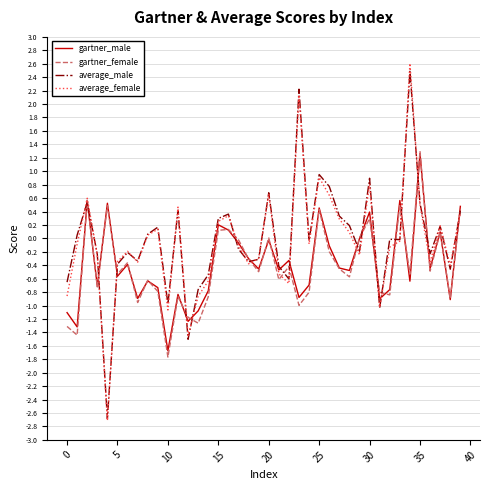

What is the minimum value shown in the chart?

-2.7